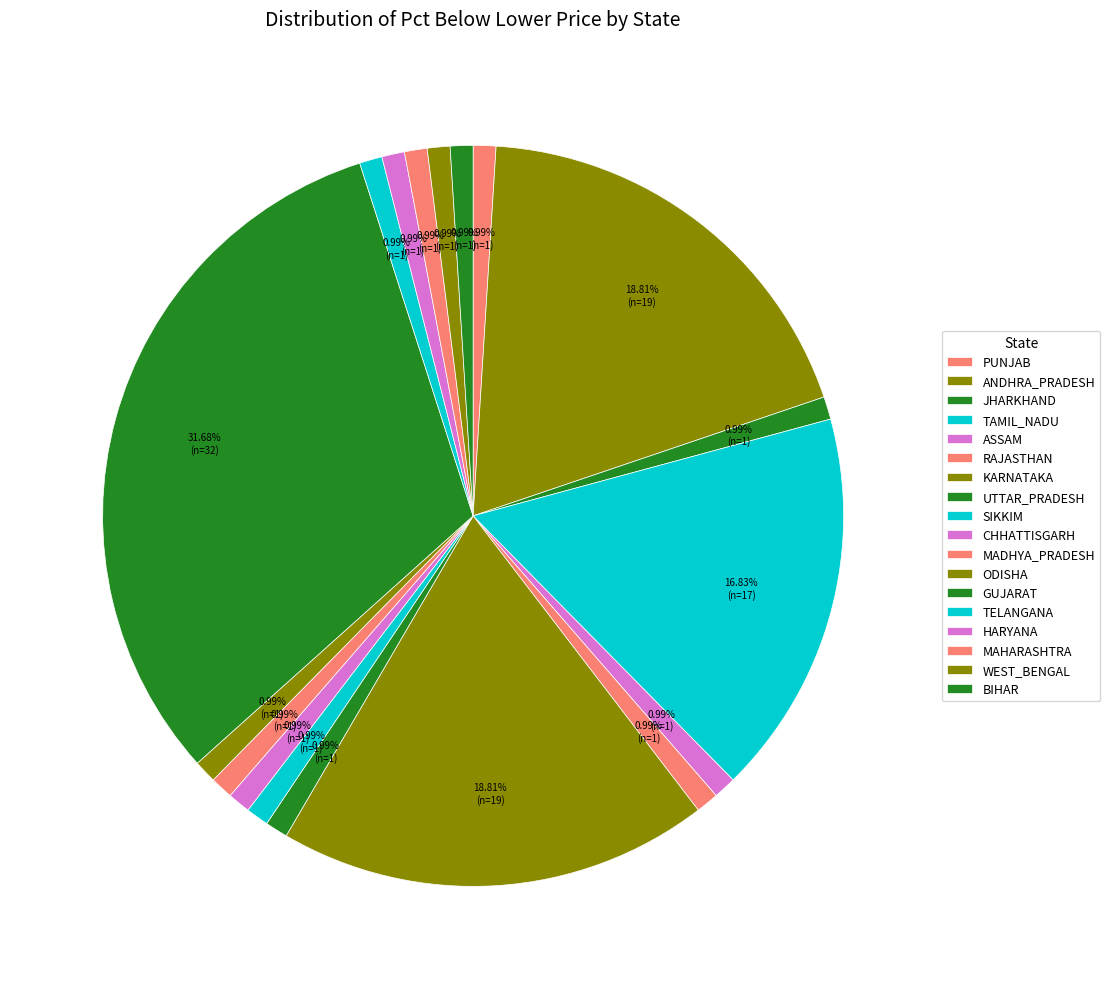

To the nearest percent, what is the difference between the largest and smallest slice percentages?

31%